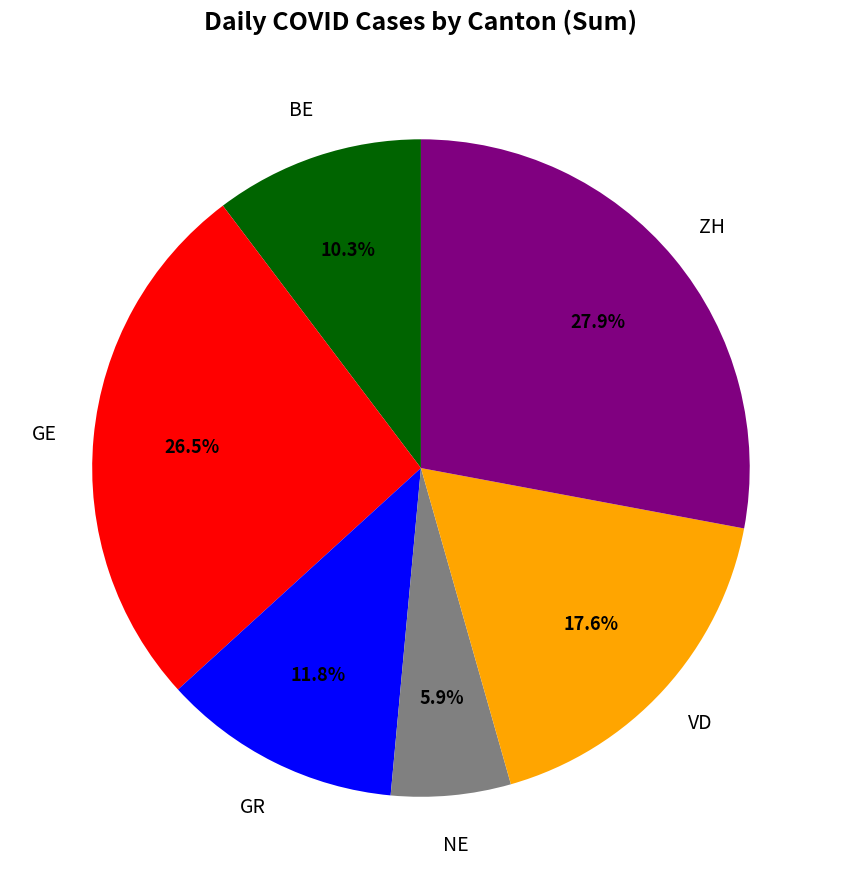

Does any single category account for the majority?

No